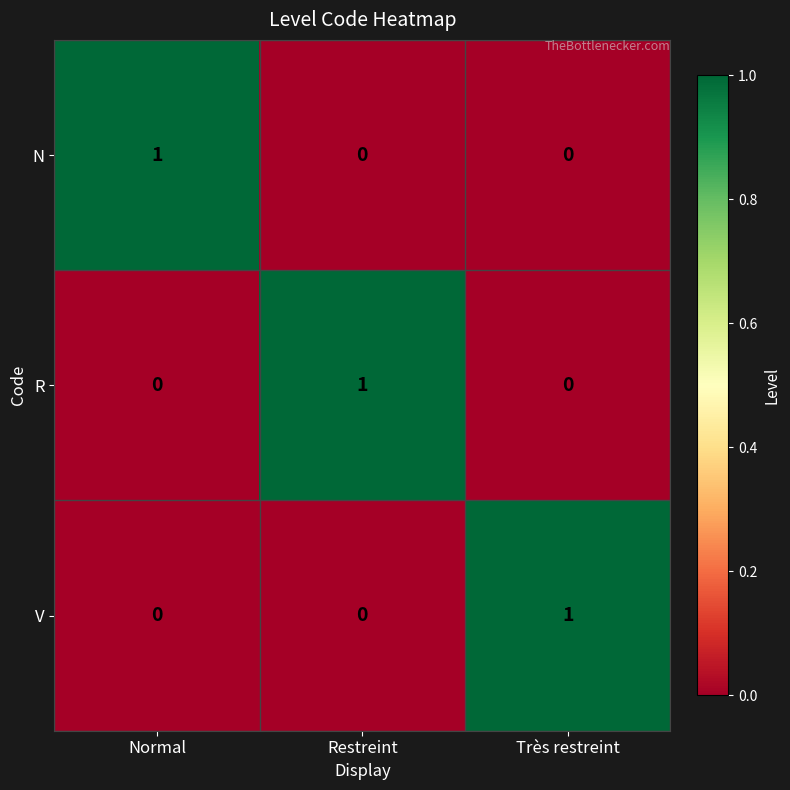

The R series shows 1 at Restreint. True or false?

True